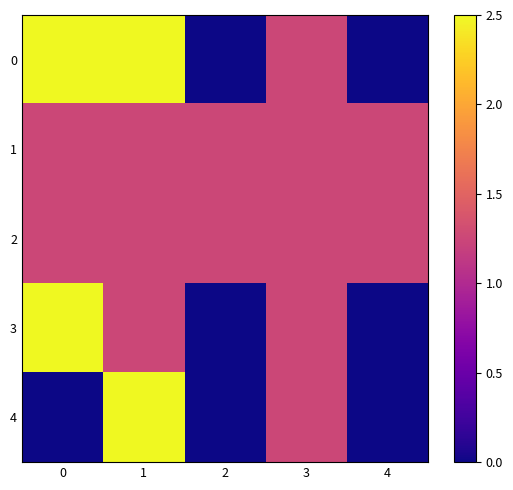

Between 1 and 4, which is larger?

1